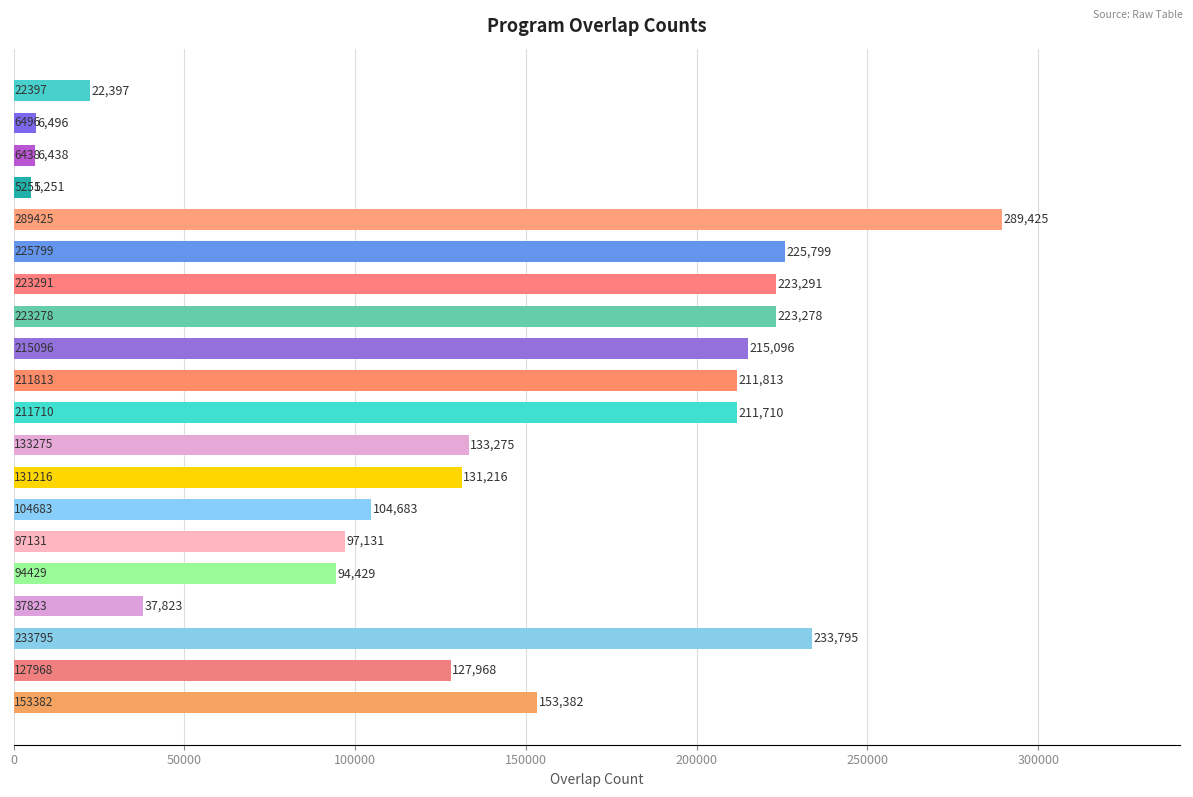

Reading bottom to top, what are all the values shown in this chart?

153382	127968	233795	37823	94429	97131	104683	131216	133275	211710	211813	215096	223278	223291	225799	289425	5251	6438	6496	22397